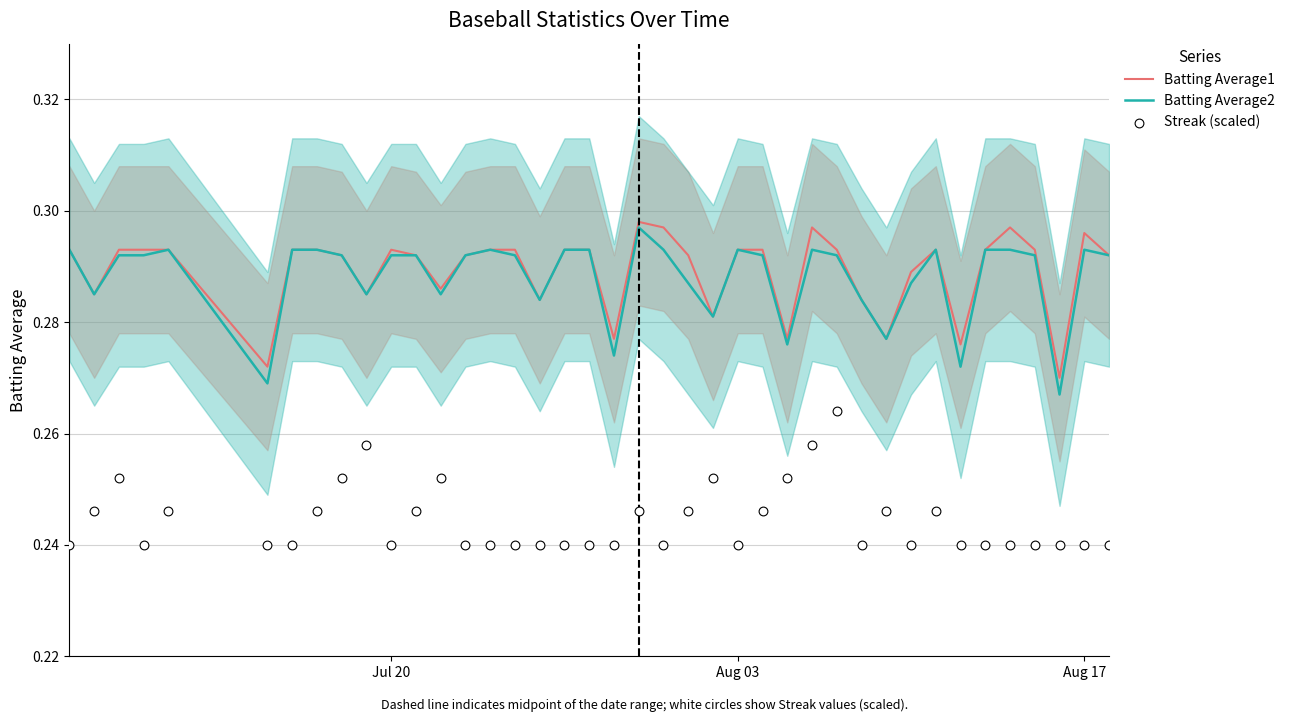

What are all the series names shown in the legend?

Batting Average1, Batting Average2, Streak (scaled)